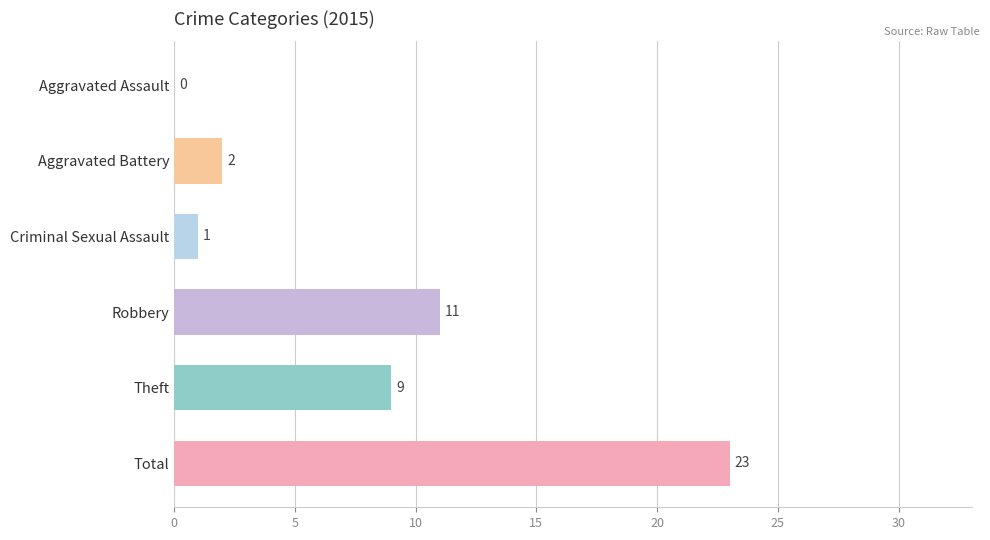

Where is the data nearest to the value 11?

Robbery